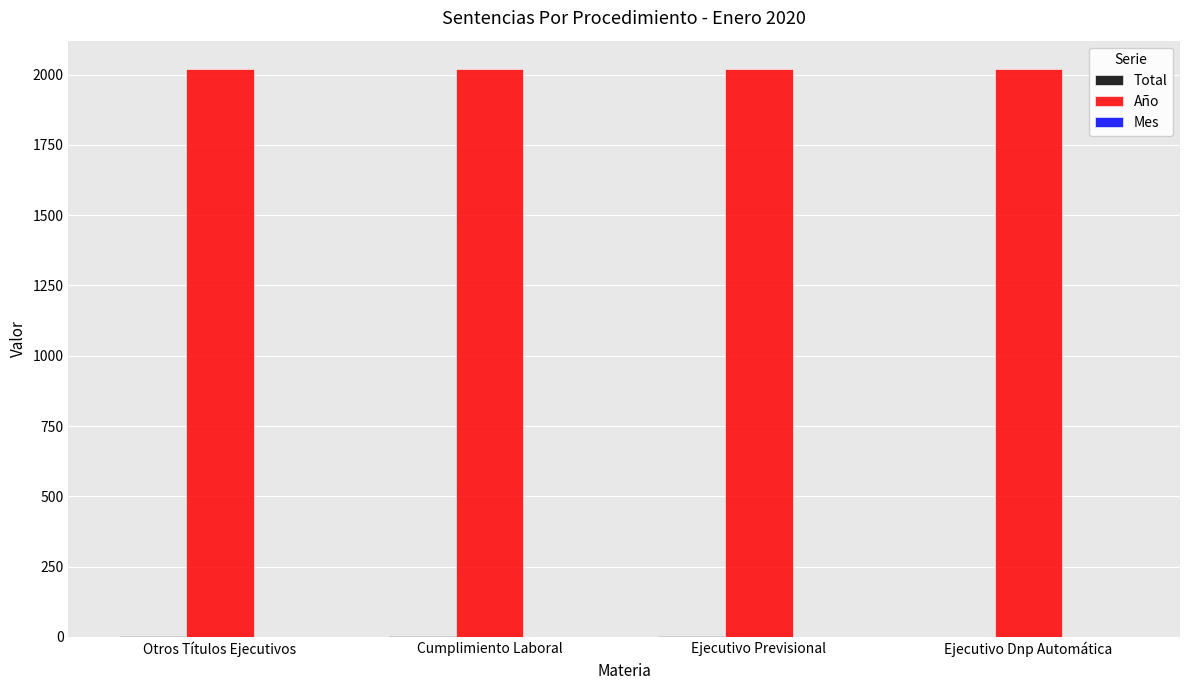

Is it true that Año equals 3277 at Otros Títulos Ejecutivos?

False